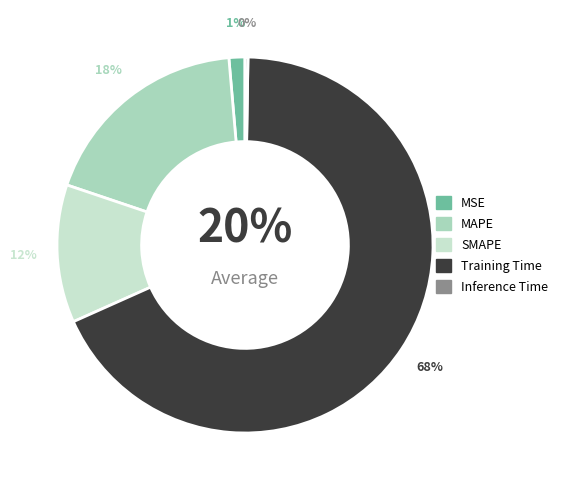

Is the sum of Inference Time and SMAPE greater than half?

No